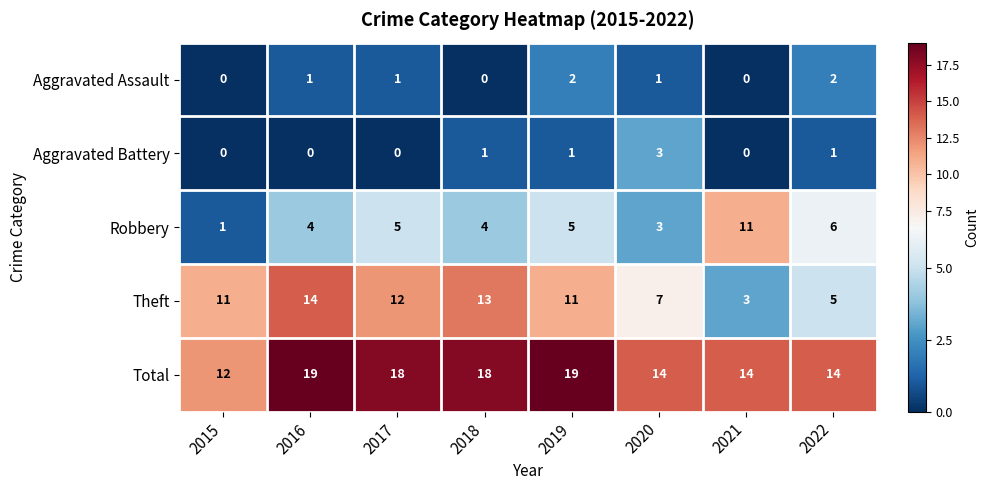

What is the spread (max minus min) of values at 2019?

18